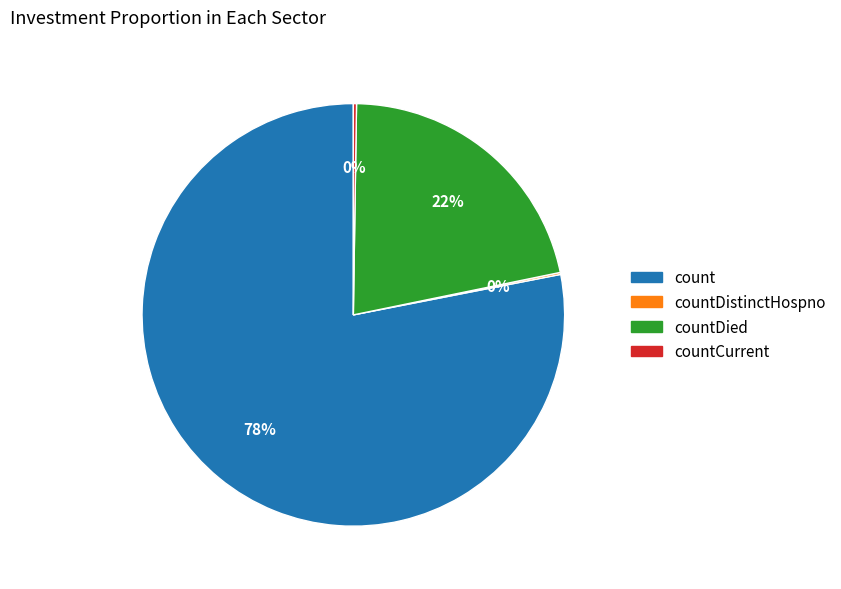

To the nearest percent, what is the difference between the largest and smallest slice percentages?

78%